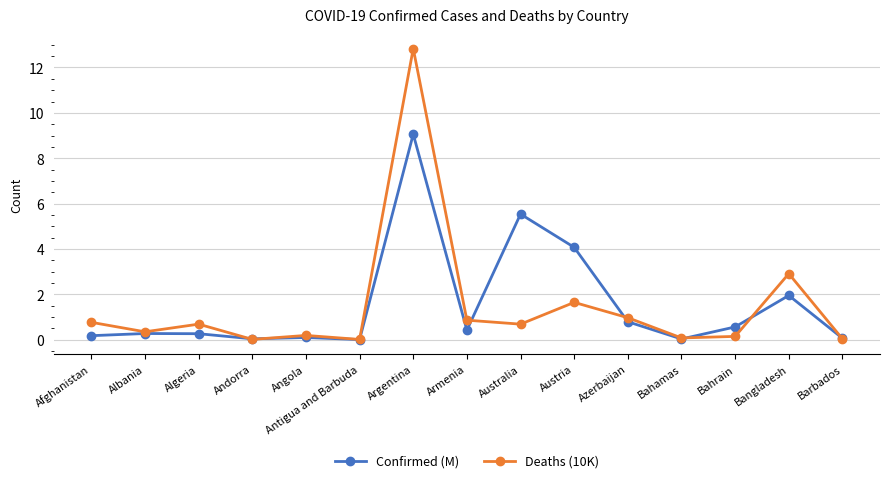

Rank the series by their maximum value, from highest to lowest.

Deaths (10K), Confirmed (M)